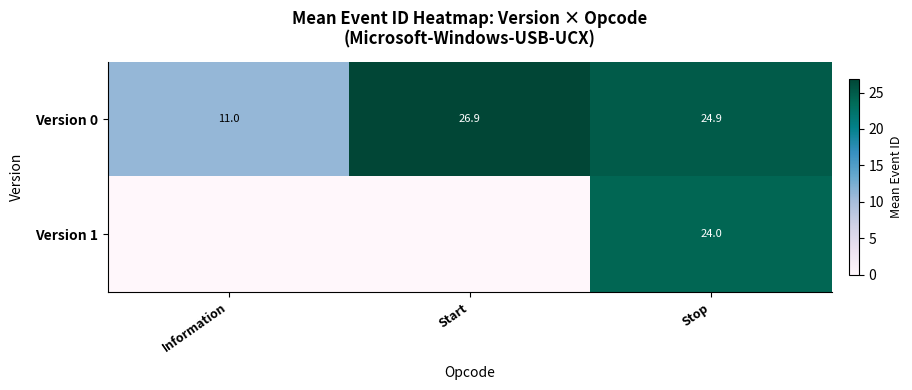

Is the value of Version 1 at Stop greater than the value of Version 0 at Stop?

No